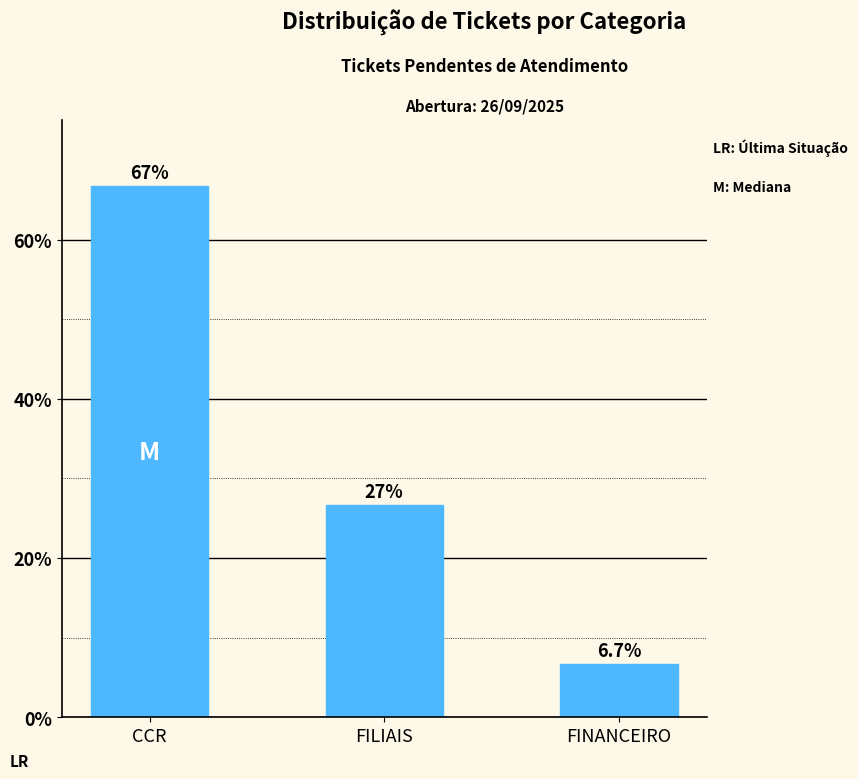

Reading left to right, what are all the values shown in this chart?

CCR=66.7	FILIAIS=26.7	FINANCEIRO=6.7